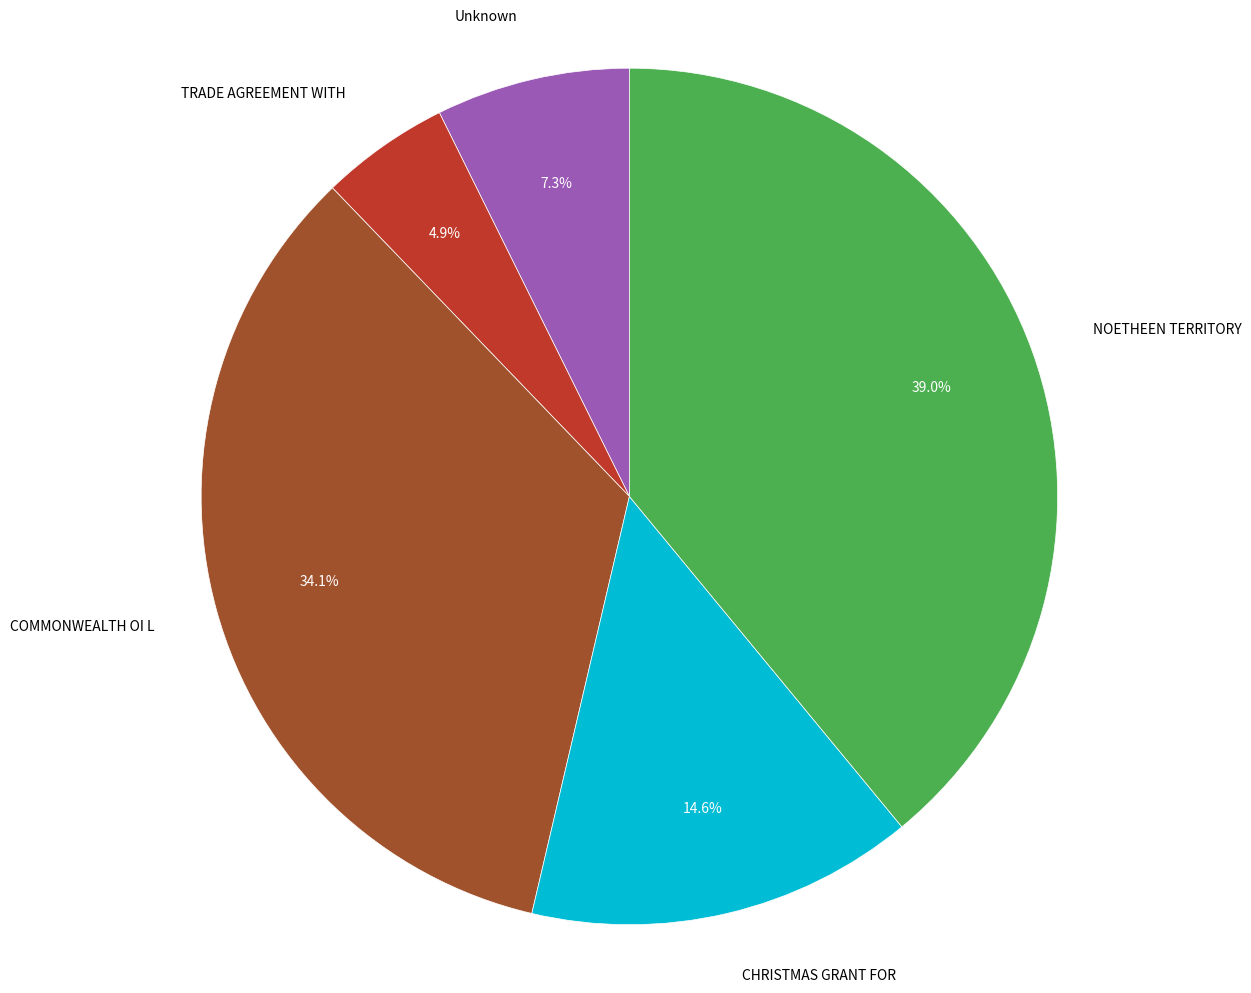

Count the number of slices in the pie.

5